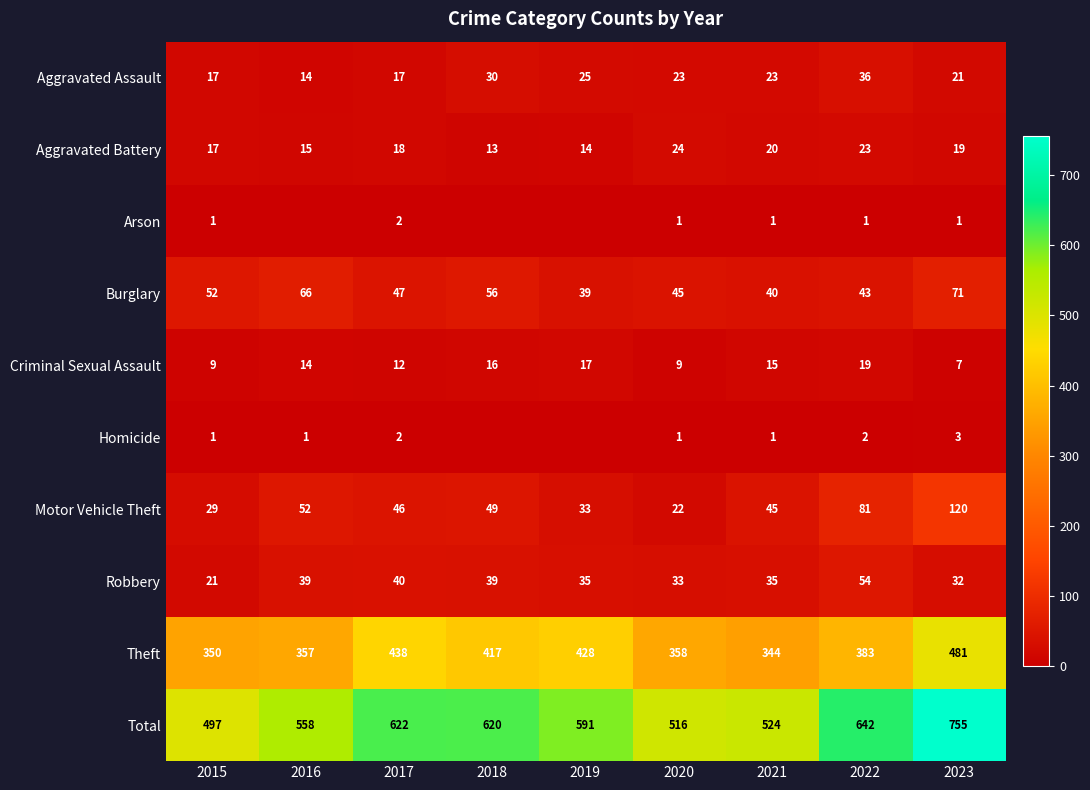

True or false: Aggravated Assault has a value of 37 at 2019.

False